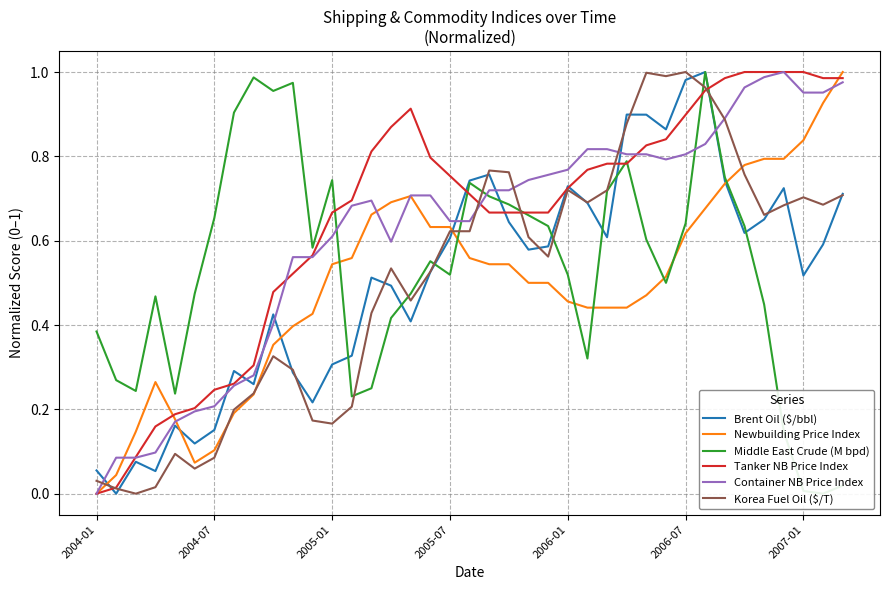

After their last crossing, which series has the higher values: Brent Oil ($/bbl) or Newbuilding Price Index?

Newbuilding Price Index